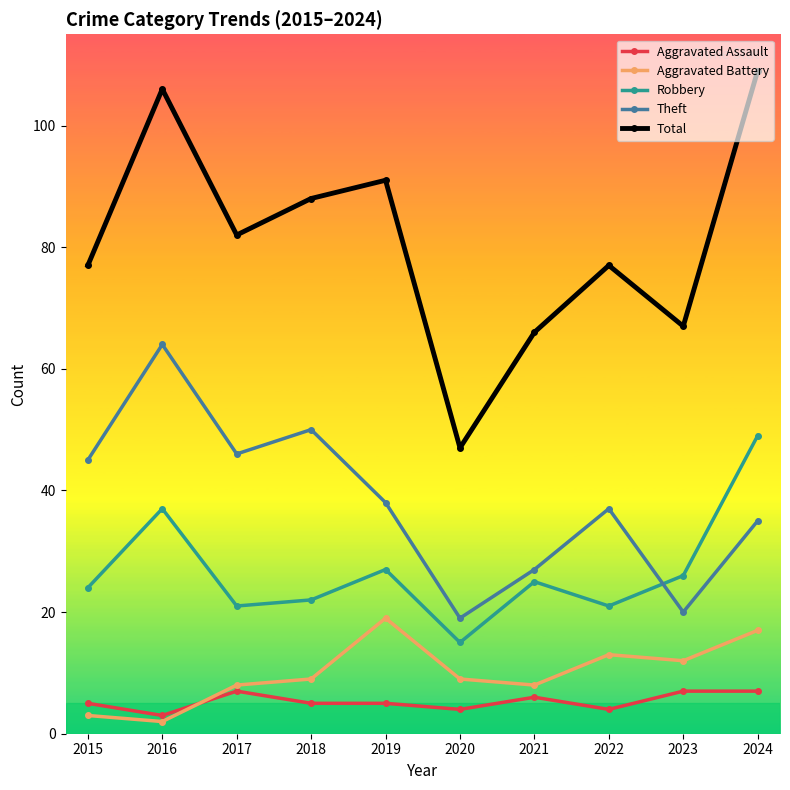

The value of Aggravated Battery at 2017 is 8. True or false?

True